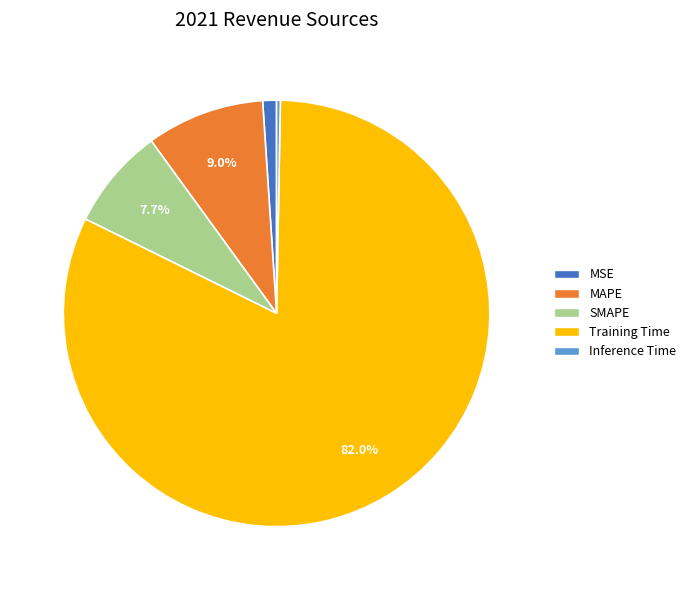

How many slices are in this pie chart?

5